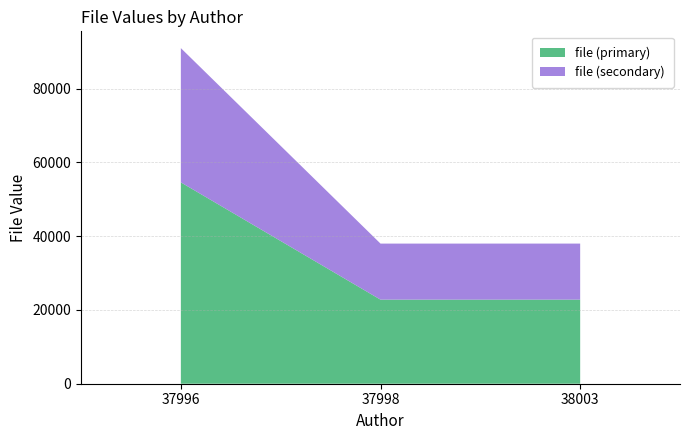

At which category is the sum across all series the highest?

37996